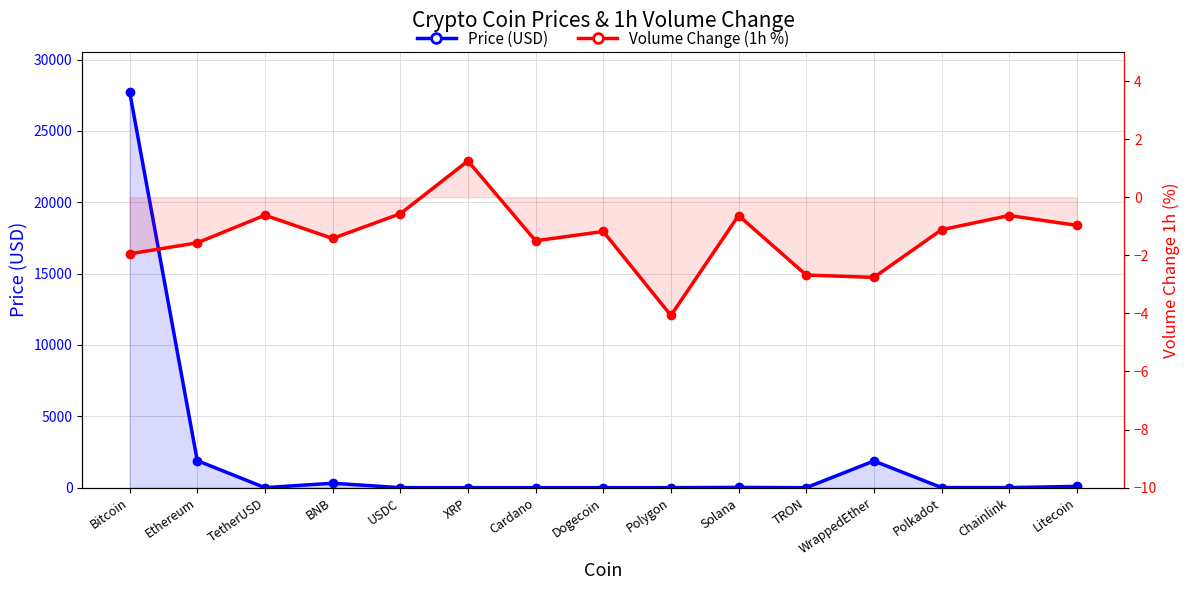

At how many categories does at least one series exceed 24699?

1